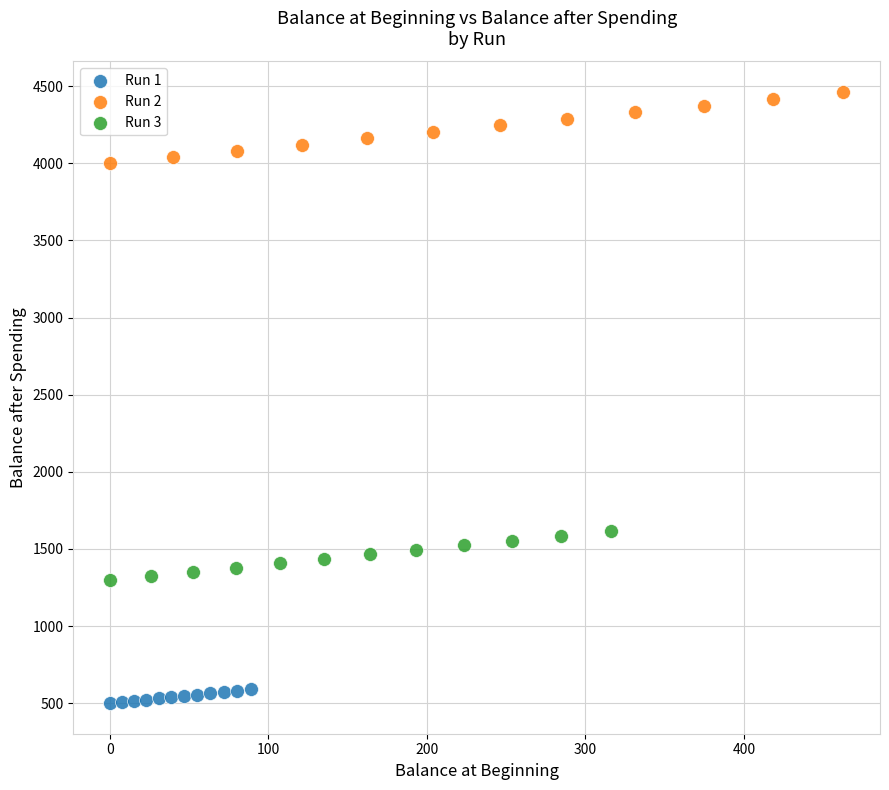

Which series reaches the minimum Y coordinate?

Run 1